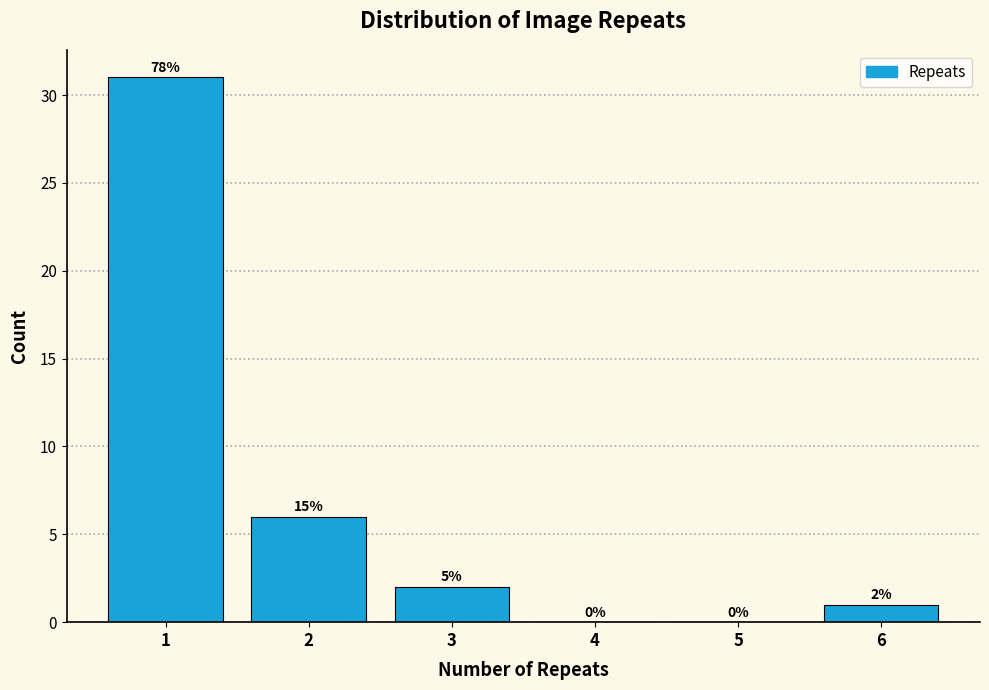

Which range on the x-axis has the tallest bar?

0.5 to 1.5